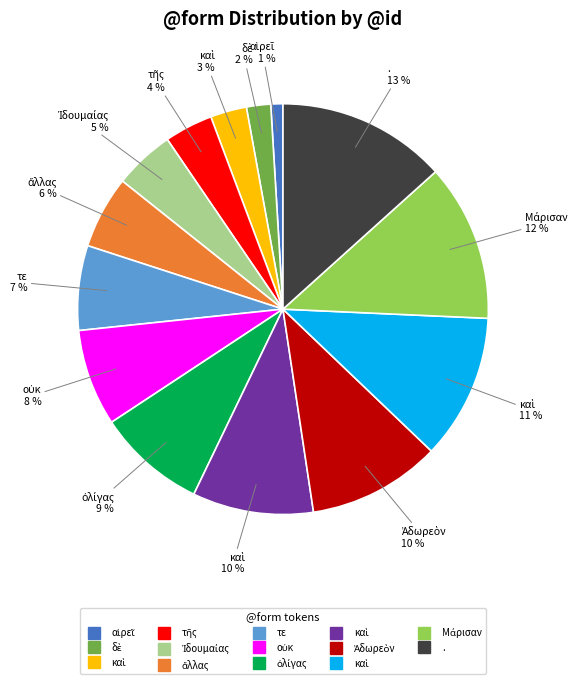

Does any single category account for the majority?

No